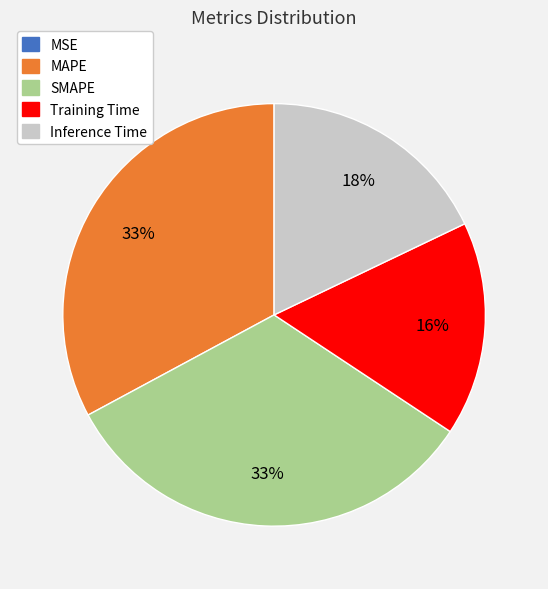

Is the sum of SMAPE and Inference Time greater than half?

Yes